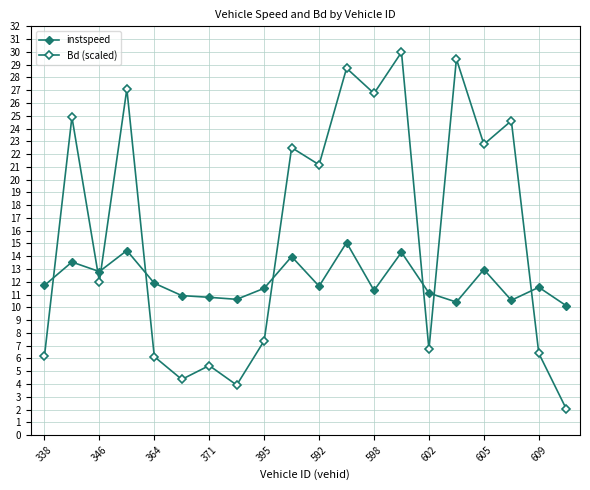

How many data points does each series have?

20